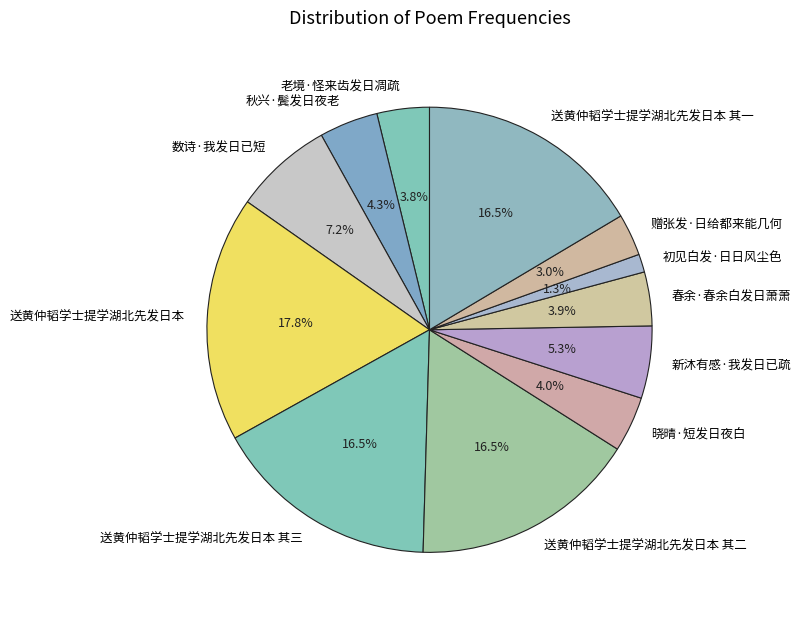

To the nearest percent, what is the difference between the 数诗·我发日已短 and 老境·怪来齿发日凋疏 slice percentages?

3%